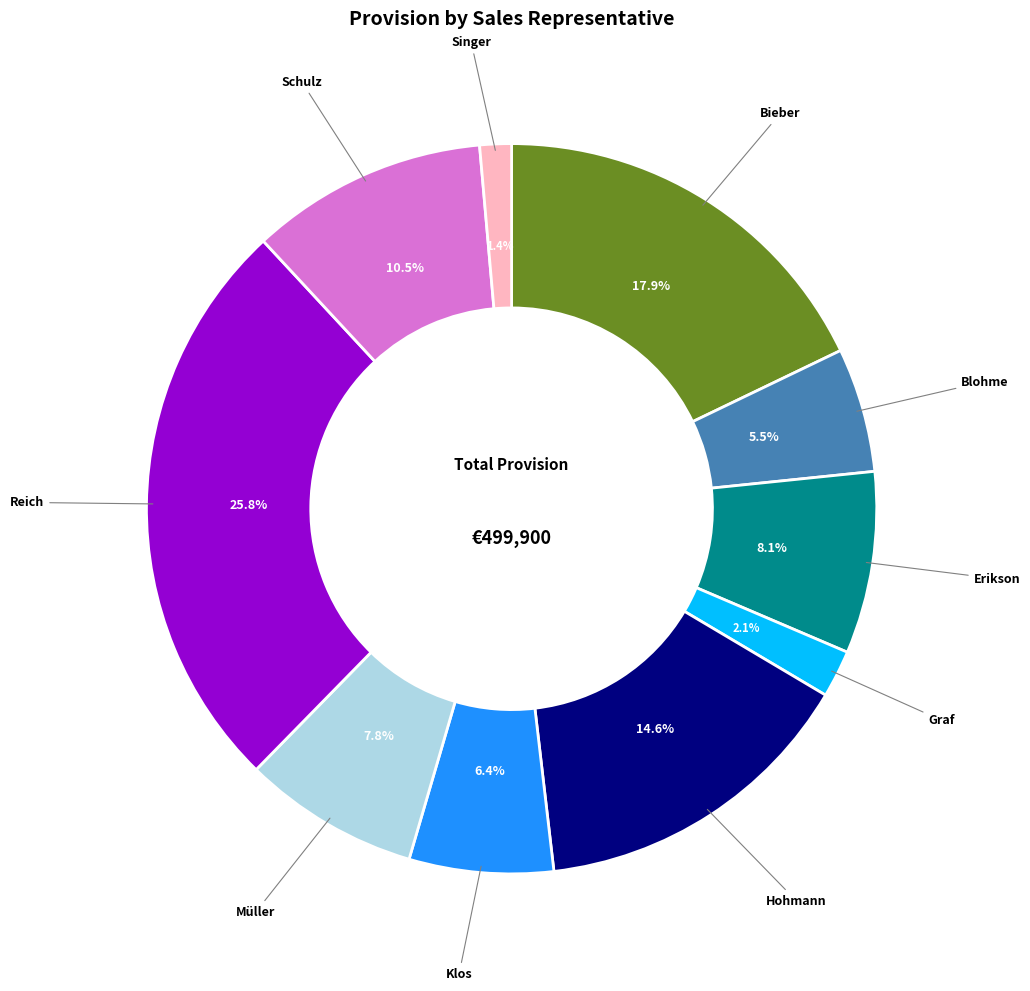

To the nearest percent, what portion does Hohmann represent?

15%